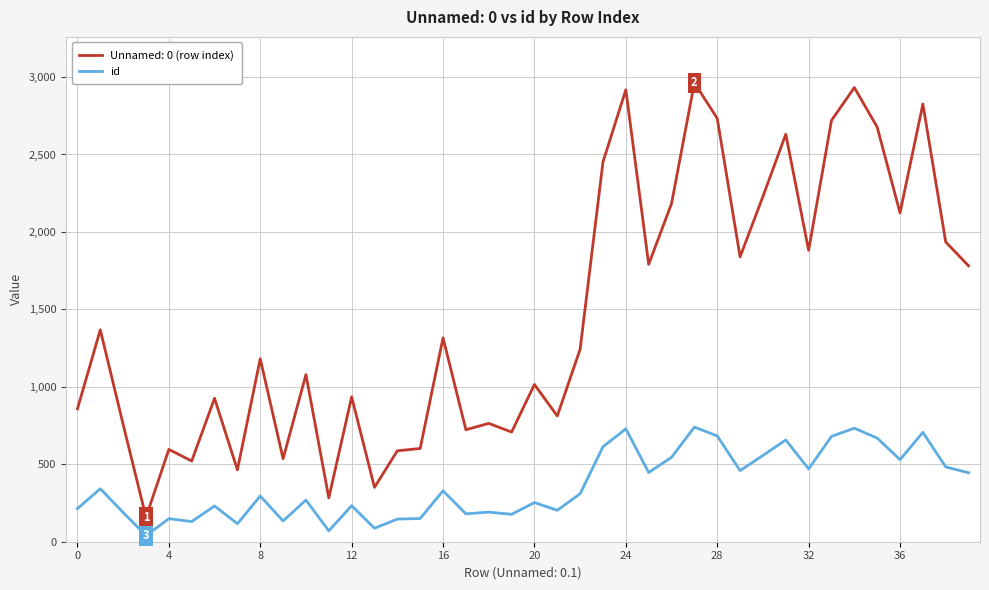

Which series has the widest spread of values?

Unnamed: 0 (row index)